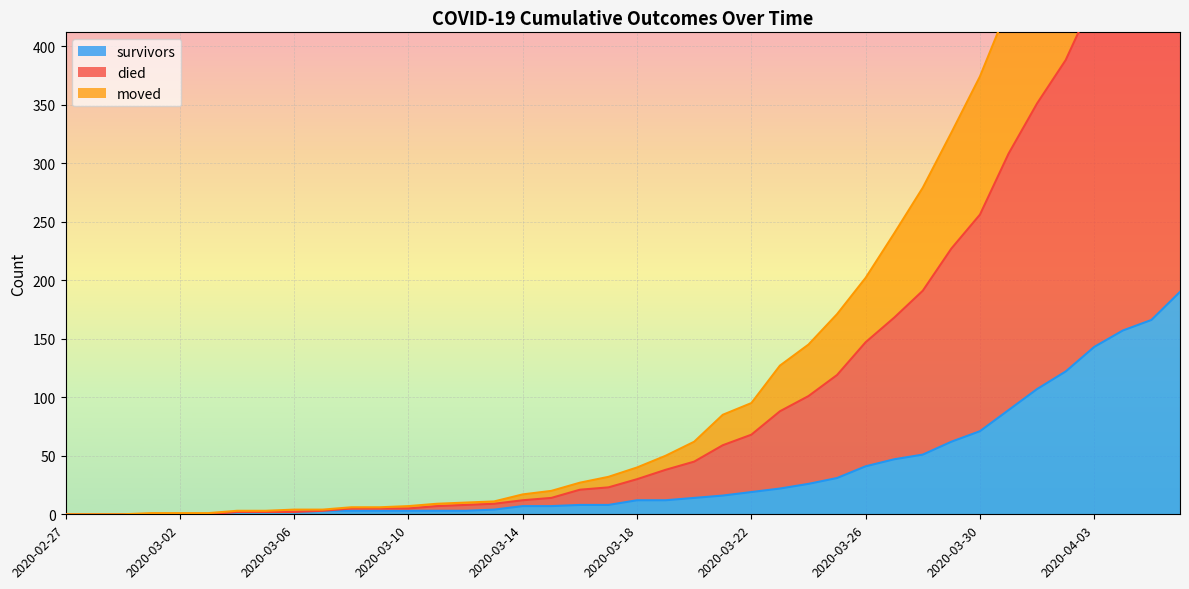

What is the difference between the maximum and minimum values in the moved series?

548